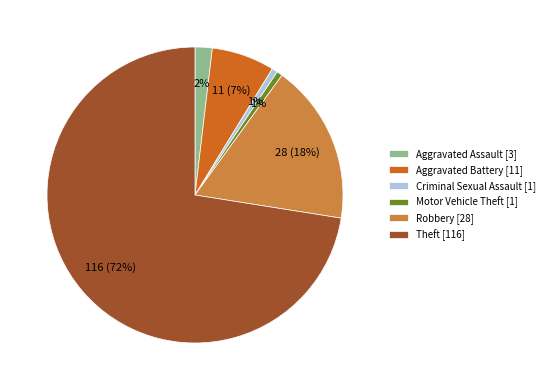

To the nearest percent, what percentage of the pie is Aggravated Assault?

2%